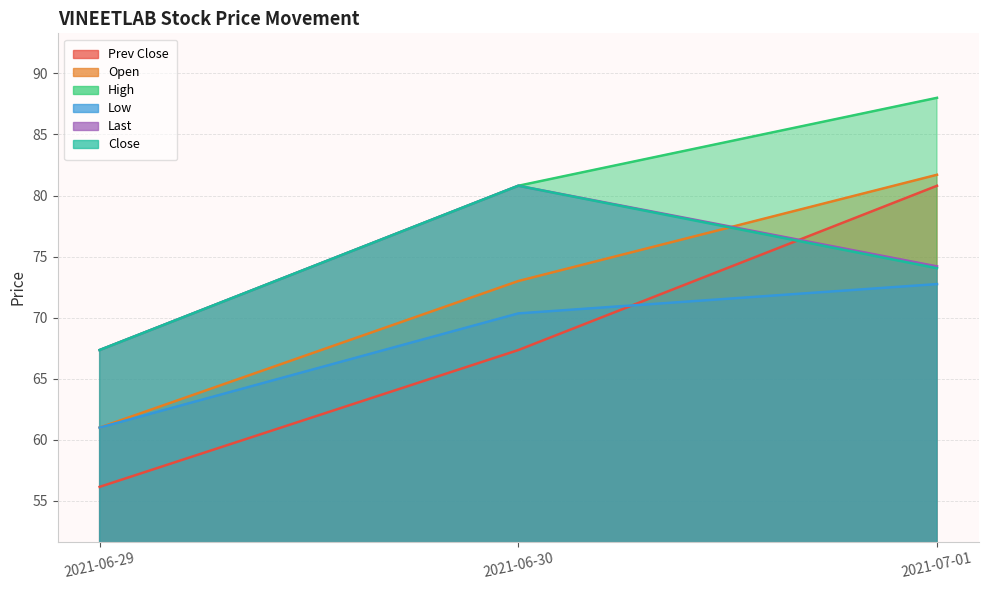

Reading left to right, extract all data points from this chart.

Prev Close: 2021-06-29=56.1	2021-06-30=67.3	2021-07-01=80.8
Open: 2021-06-29=61.0	2021-06-30=73.0	2021-07-01=81.7
High: 2021-06-29=67.3	2021-06-30=80.8	2021-07-01=88.0
Low: 2021-06-29=61.0	2021-06-30=70.3	2021-07-01=72.8
Last: 2021-06-29=67.3	2021-06-30=80.8	2021-07-01=74.2
Close: 2021-06-29=67.3	2021-06-30=80.8	2021-07-01=74.0